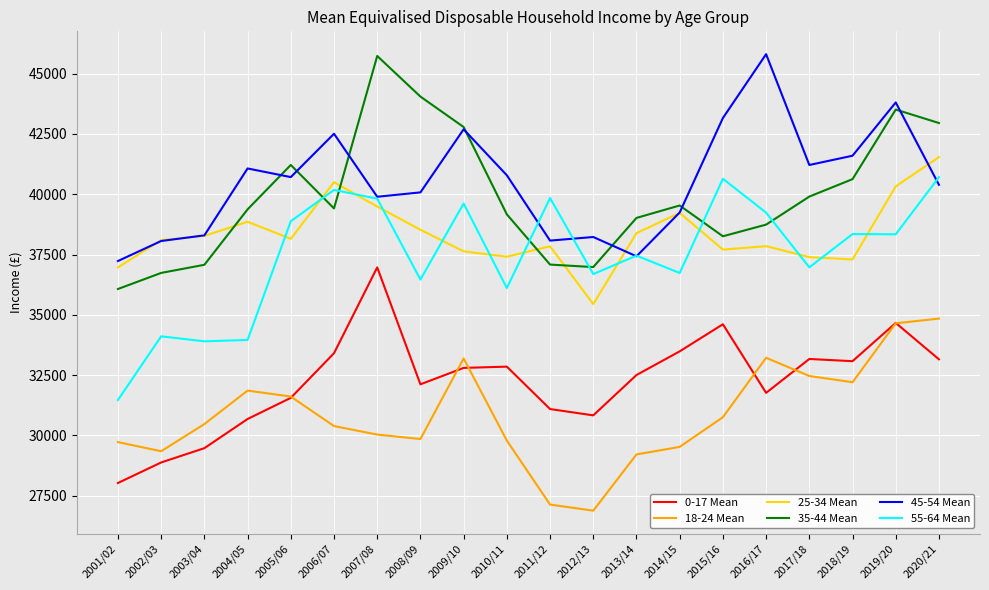

True or false: 18-24 Mean and 25-34 Mean intersect in this chart.

False